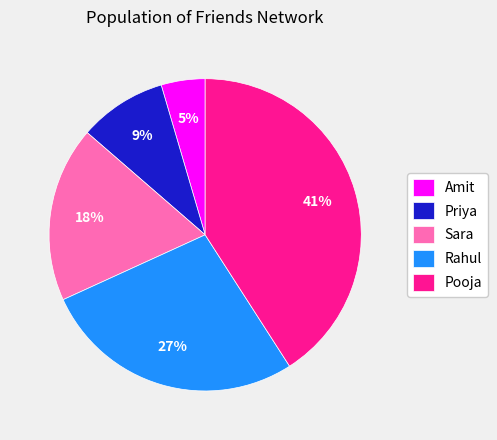

Count the number of slices in the pie.

5